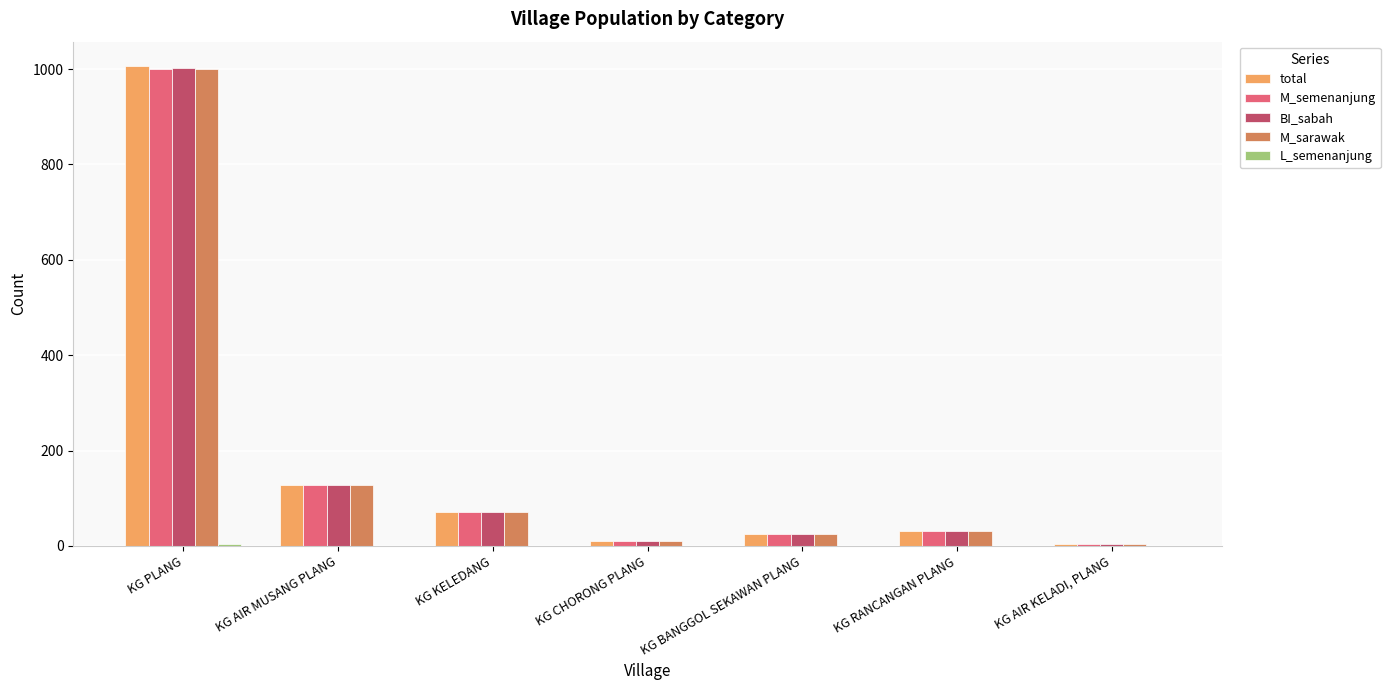

What is the total value across all series at KG AIR KELADI, PLANG?

12